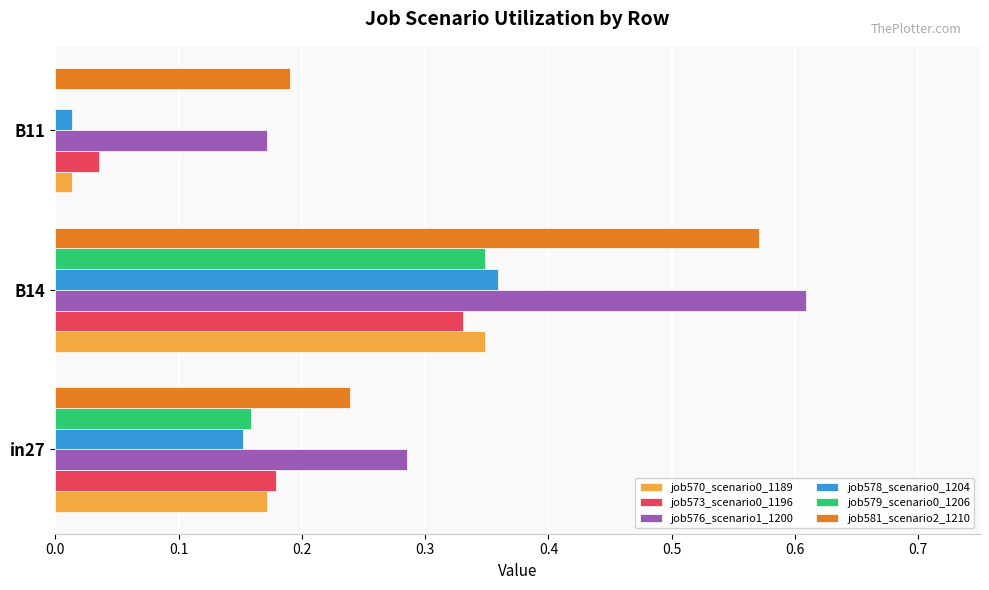

The job576_scenario1_1200 series shows 0.1 at in27. True or false?

False